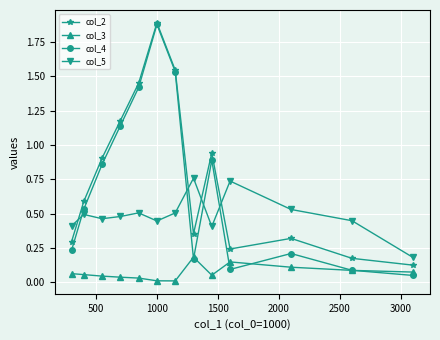

True or false: col_3 and col_5 intersect in this chart.

False